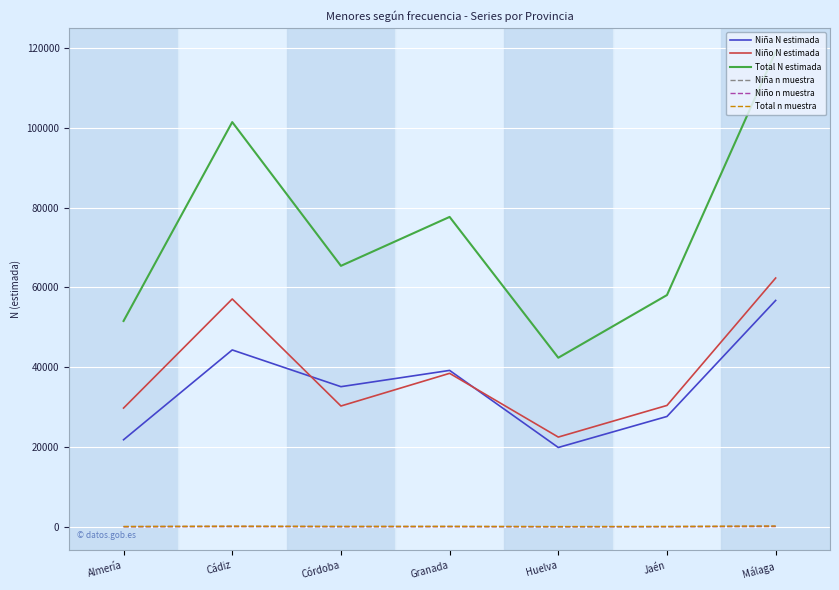

True or false: Niña N estimada and Niña n muestra cross at least once.

False